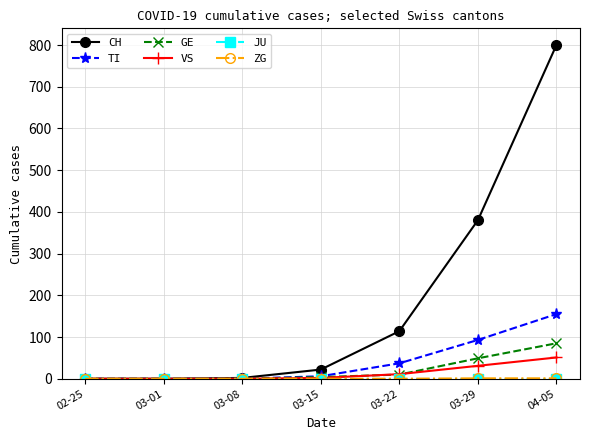

What is the maximum value shown in the chart?

800